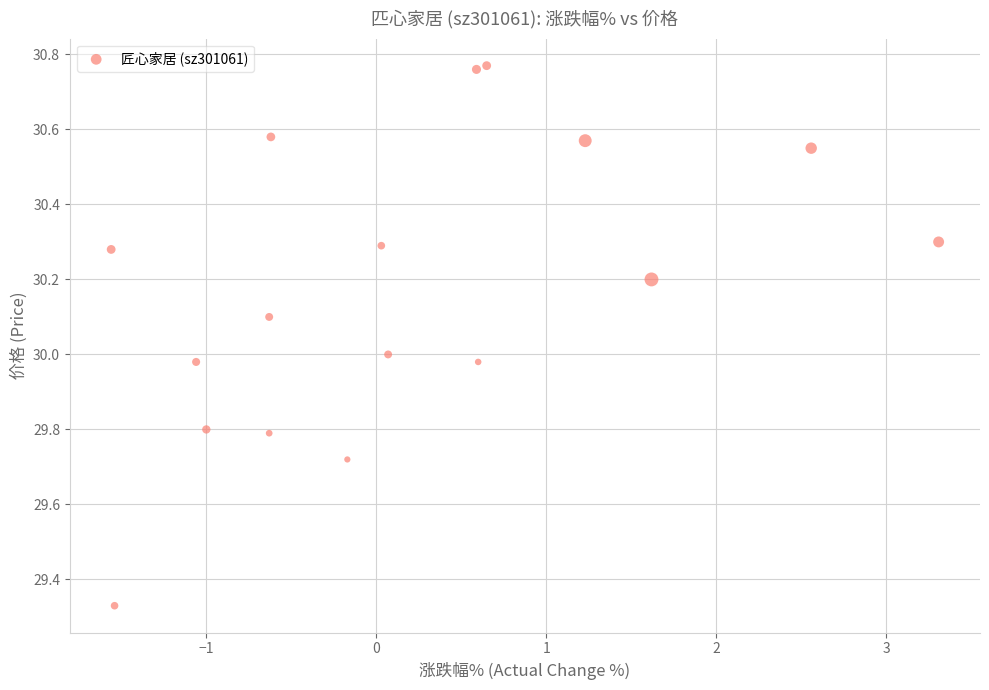

What is the range of Y values (max minus min)?

1.4